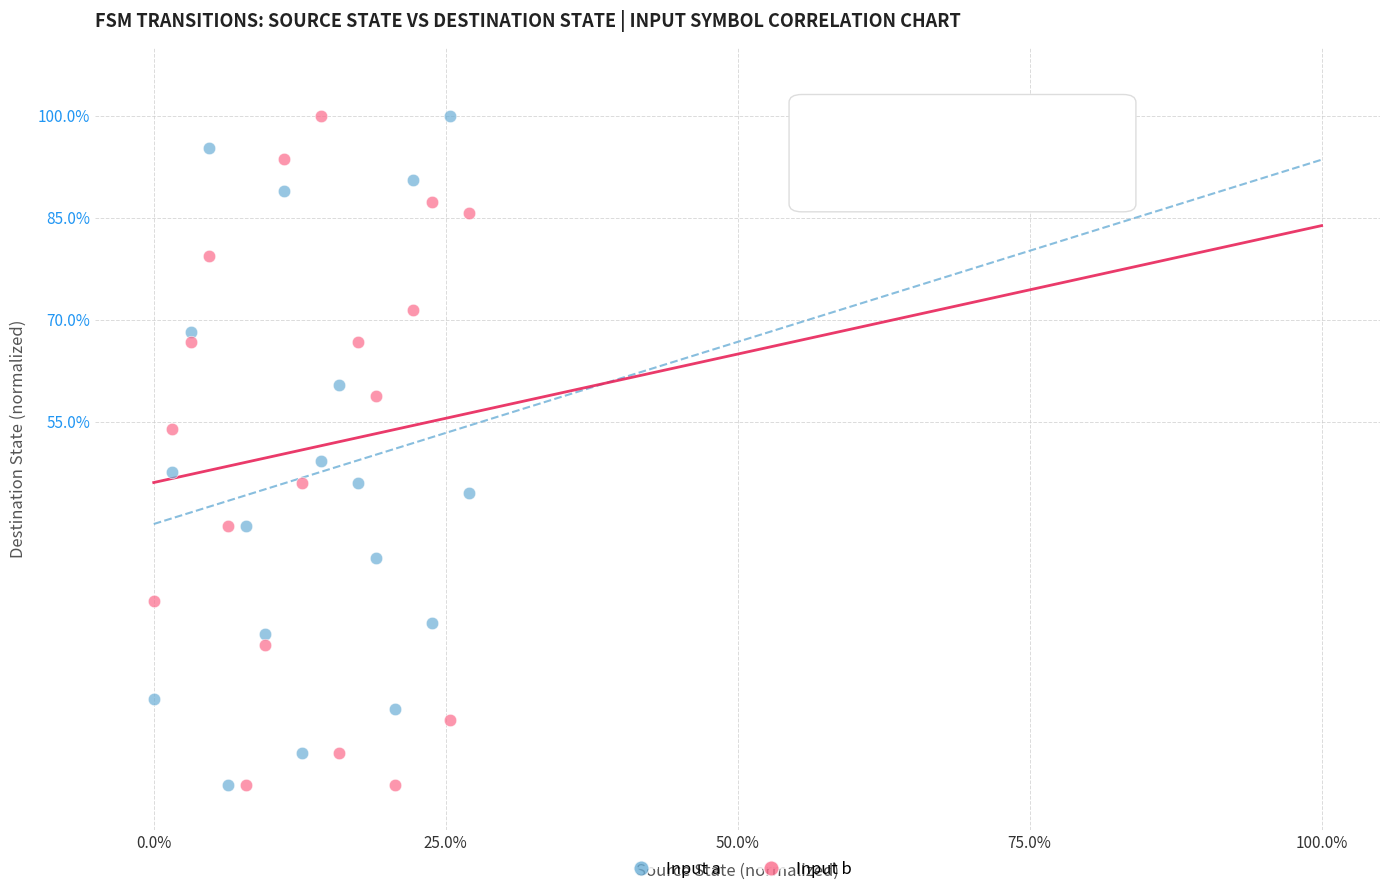

What are all the series names shown in the legend?

Input a, Input b